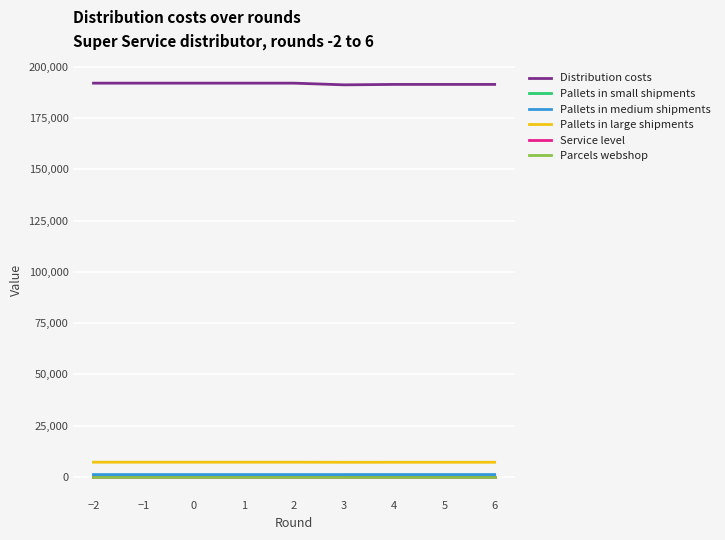

Which series has the widest spread of values?

Distribution costs